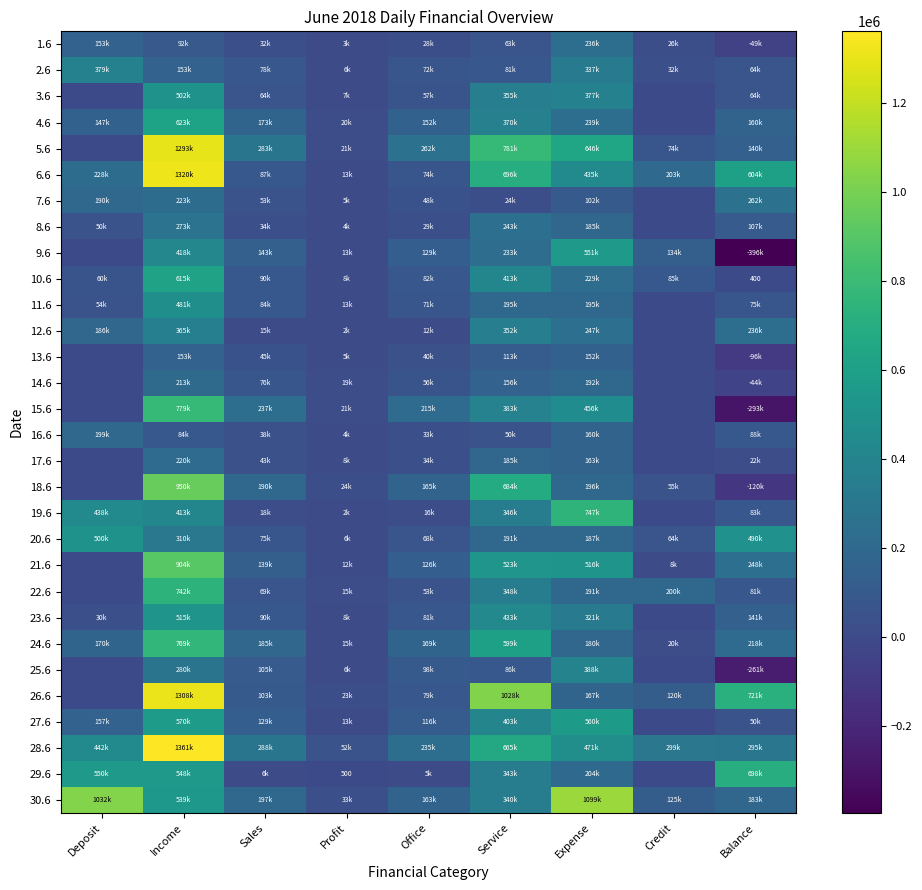

At how many categories does at least one series exceed -166867?

9